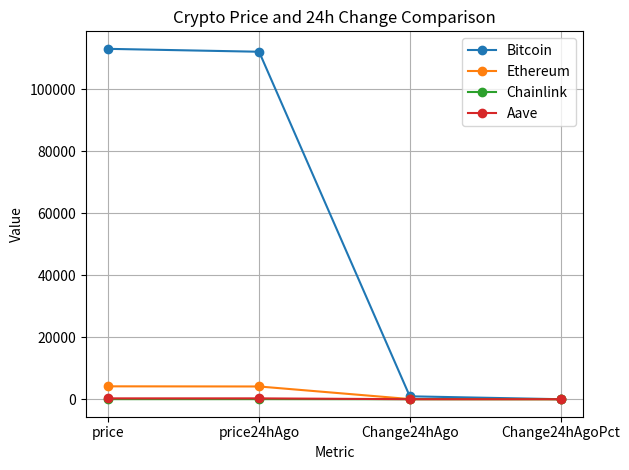

What is the total value across all series at price?

117544.9